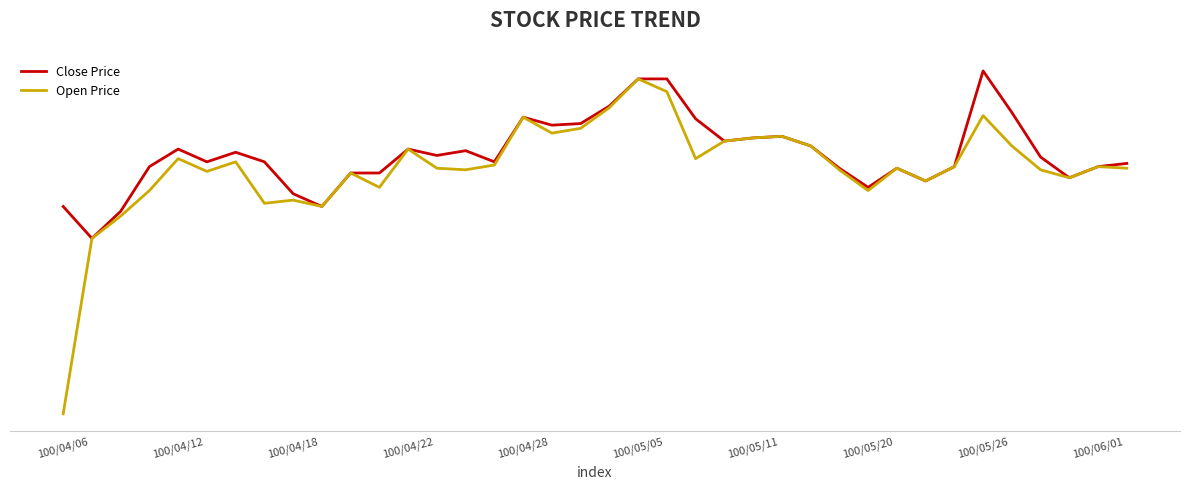

True or false: Close Price and Open Price intersect in this chart.

False